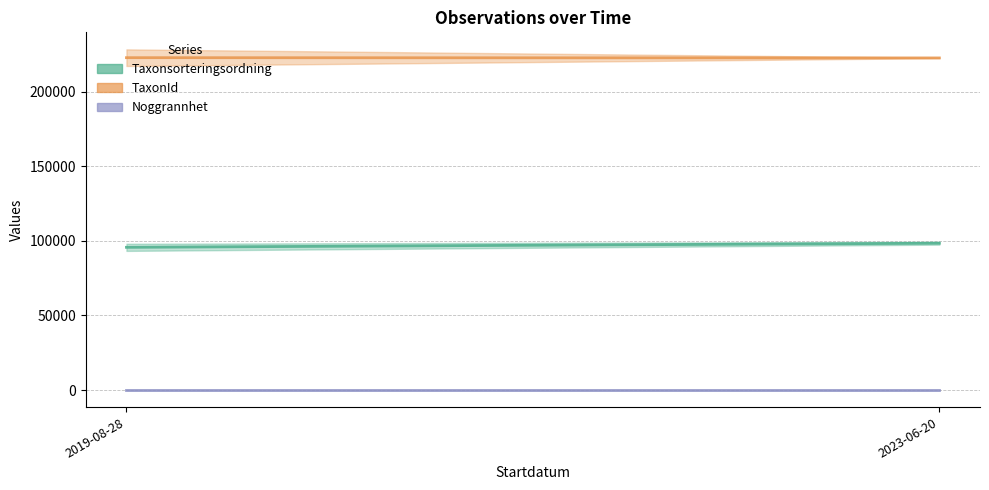

What are all the series names shown in the legend?

Taxonsorteringsordning, TaxonId, Noggrannhet